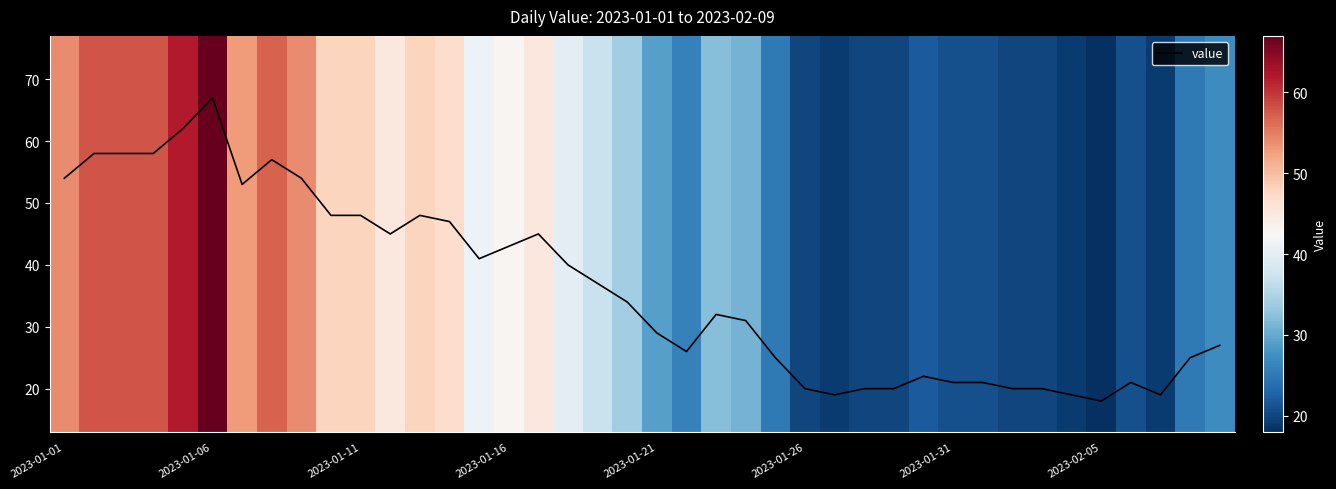

Count the number of data series in this chart.

1